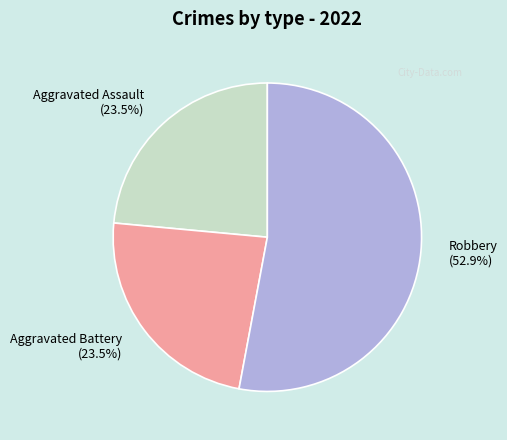

What is the largest slice in the pie chart?

Robbery (52.9%)